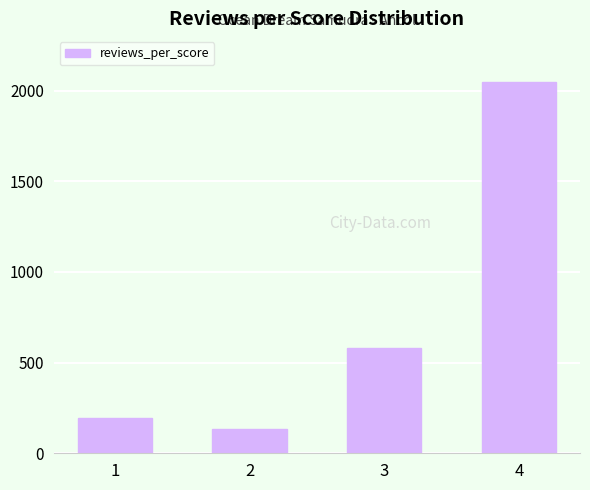

What value does the data have at 4?

2048